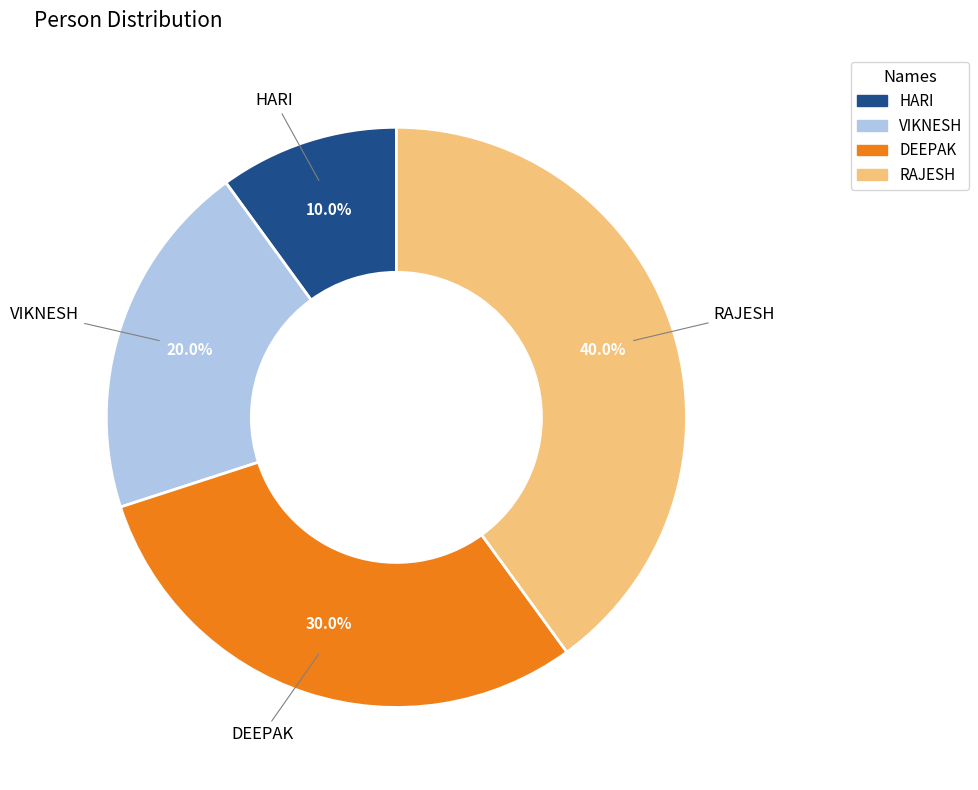

To the nearest percent, what portion does RAJESH represent?

40%